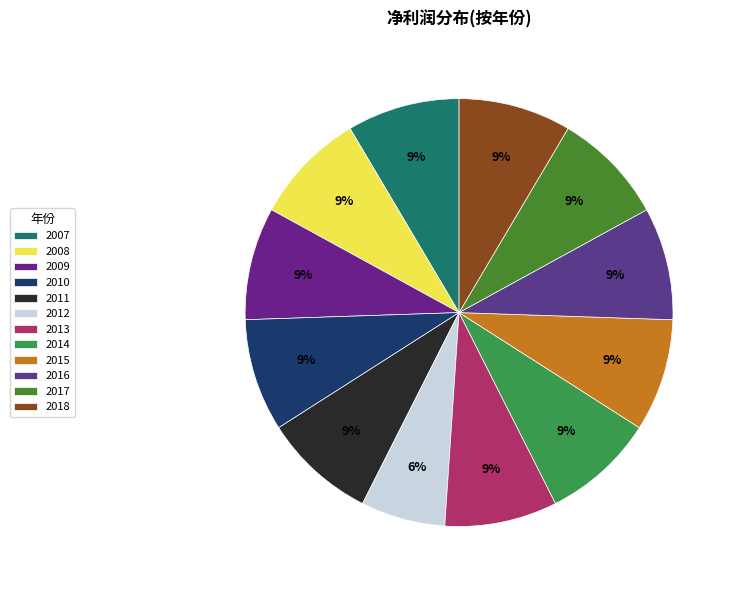

To the nearest percent, what portion does 2007 represent?

9%